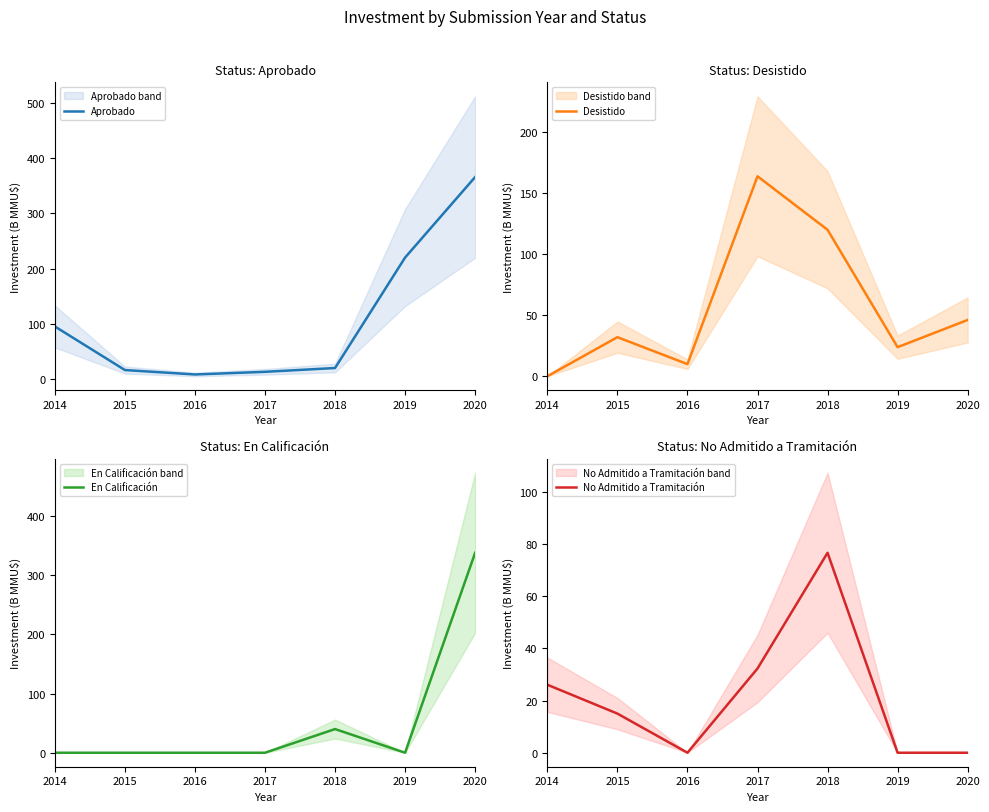

Which series has the largest total across all categories?

Aprobado